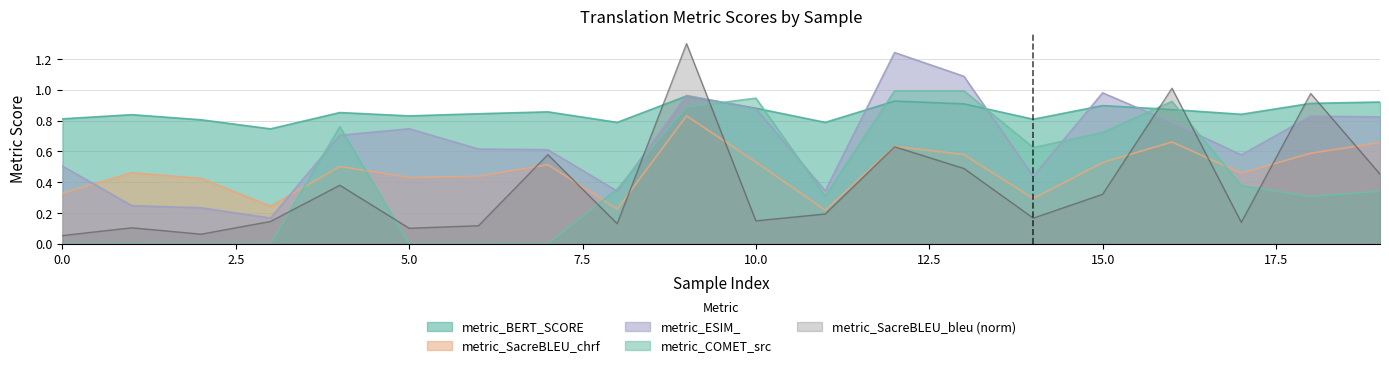

Where is the first local minimum for metric_ESIM_?

3